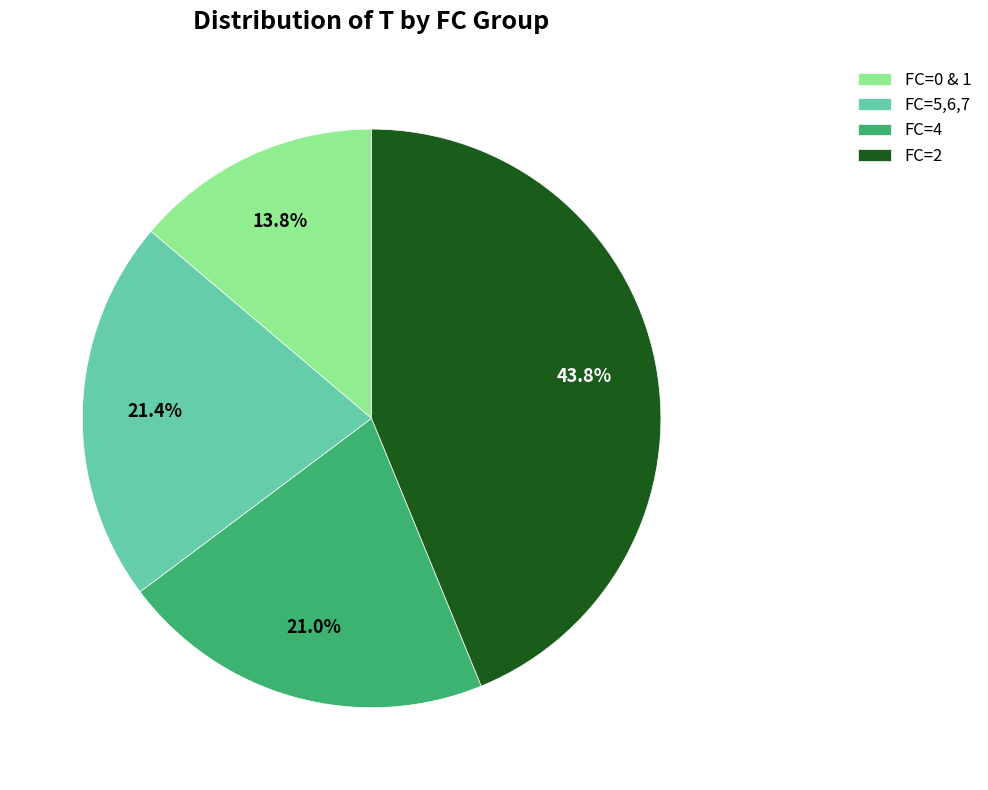

How many slices are in this pie chart?

4